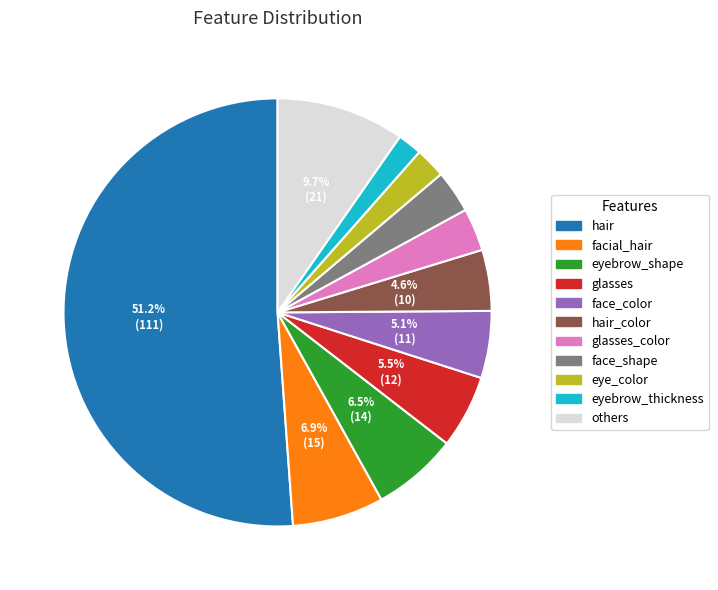

Does any single category account for the majority?

Yes